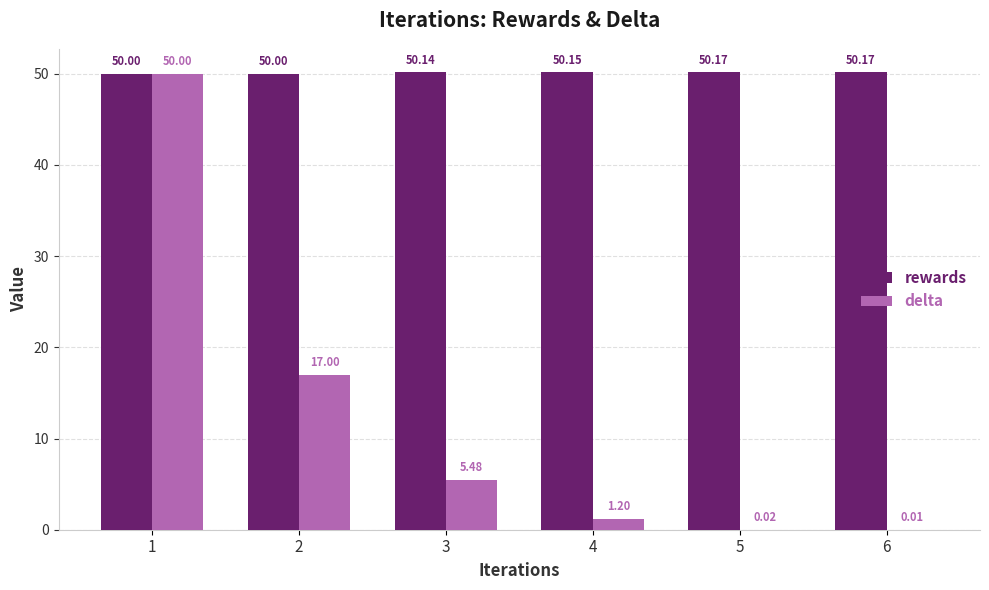

What is the sum of the rewards values at 6 and 5?

100.3